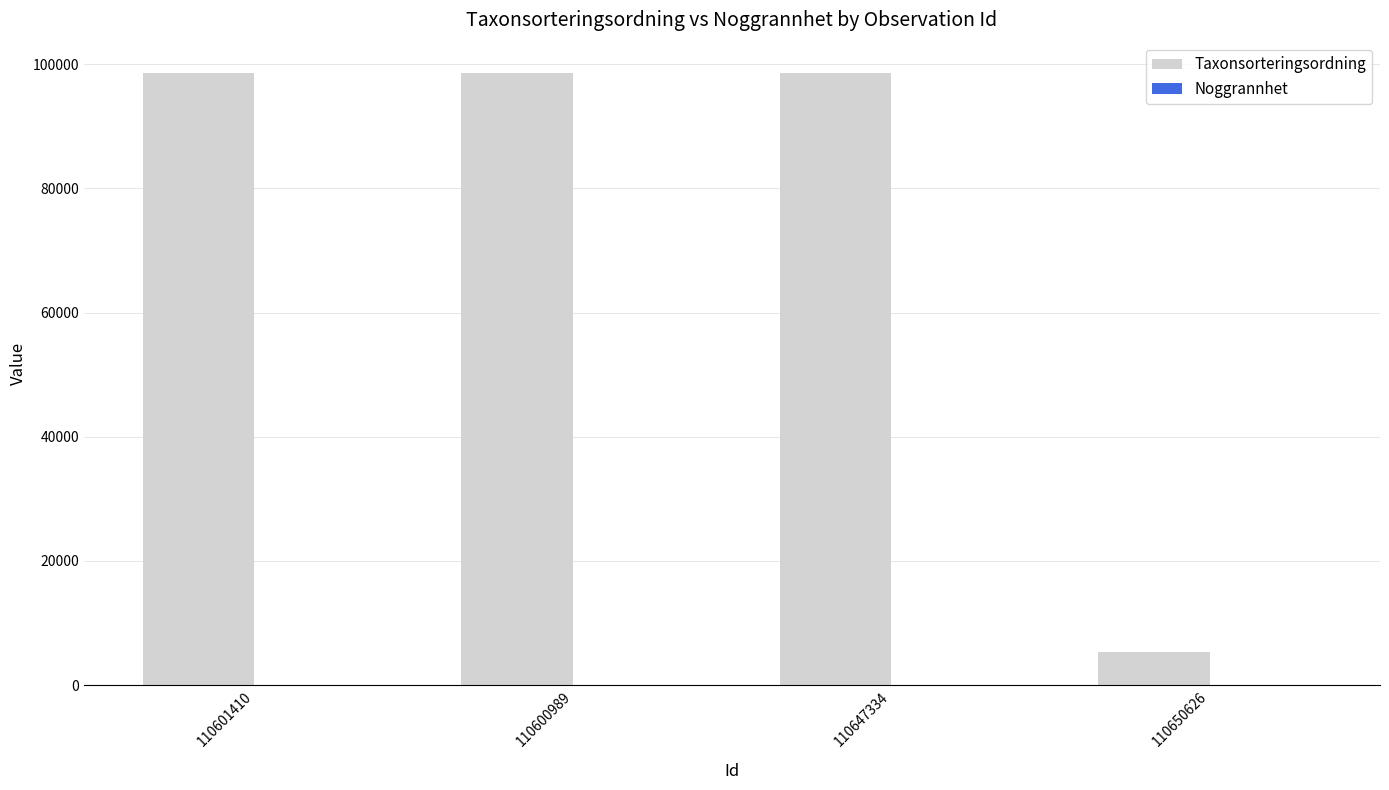

Is it true that Taxonsorteringsordning equals 164083 at 110601410?

False